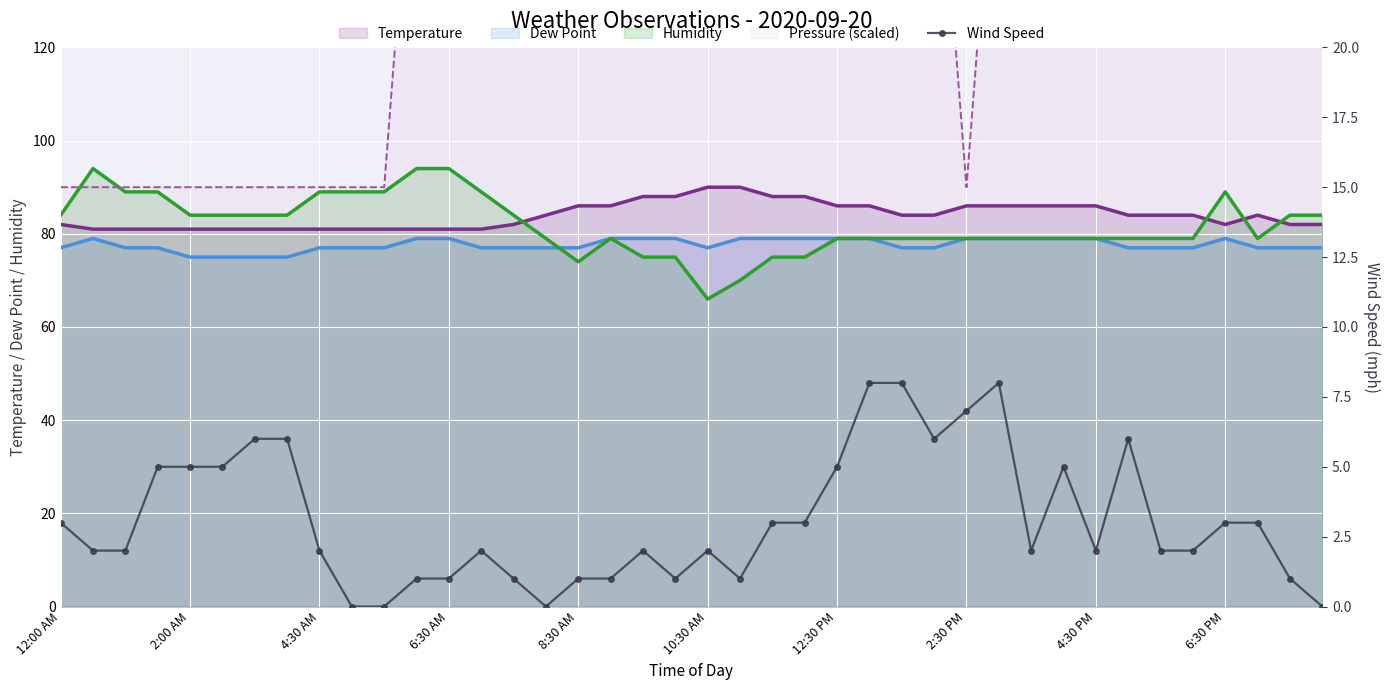

How many values exceed 2?

18